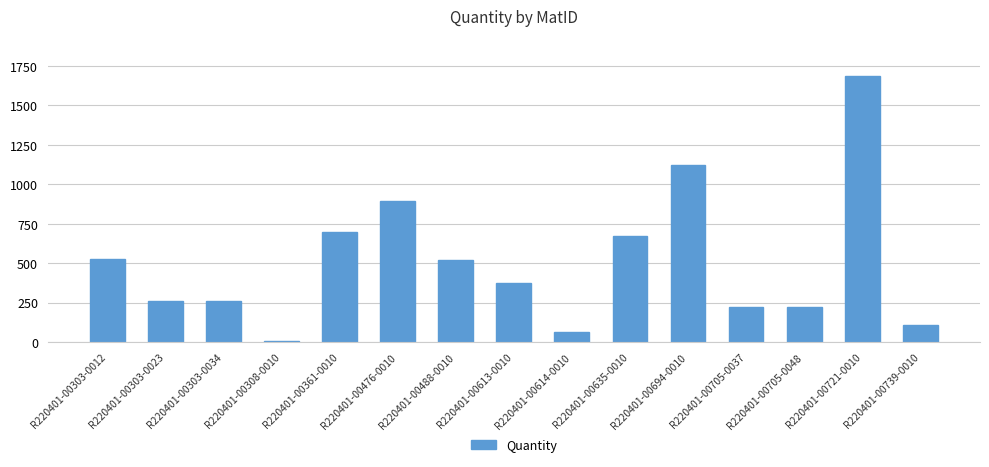

How many data points does each series have?

15